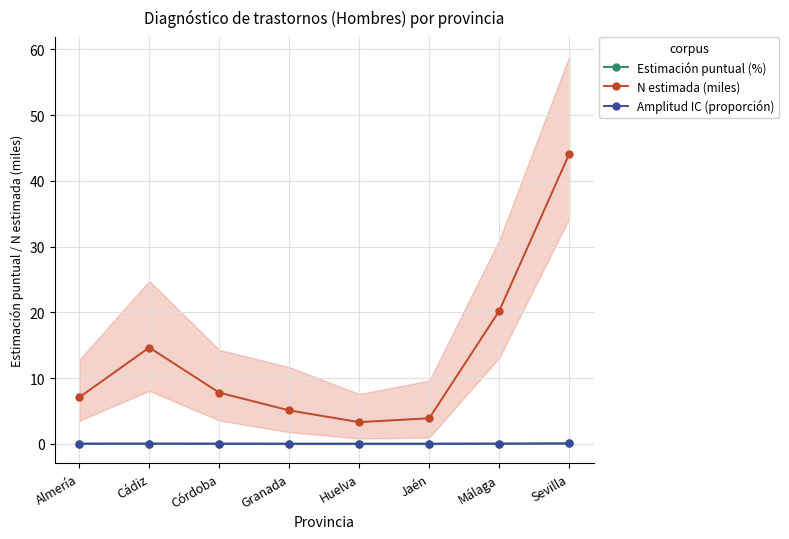

At which label does N estimada (miles) reach its peak?

Sevilla